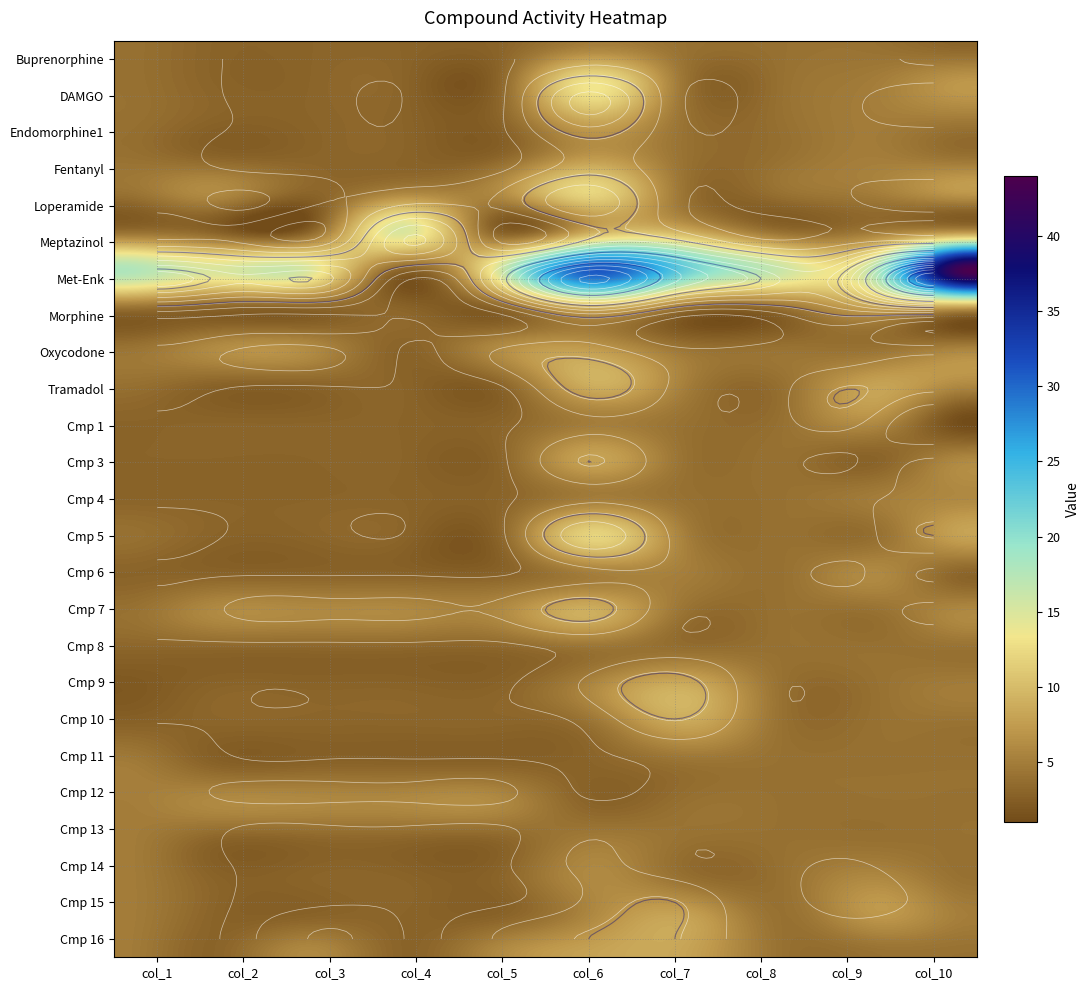

Which series changed the most between 3 and 5?

Met-Enk